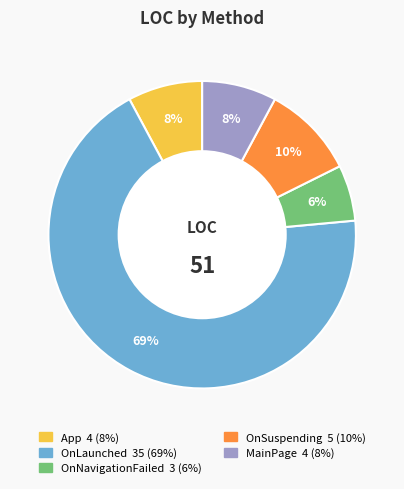

To the nearest percent, what percentage of the pie is App?

8%